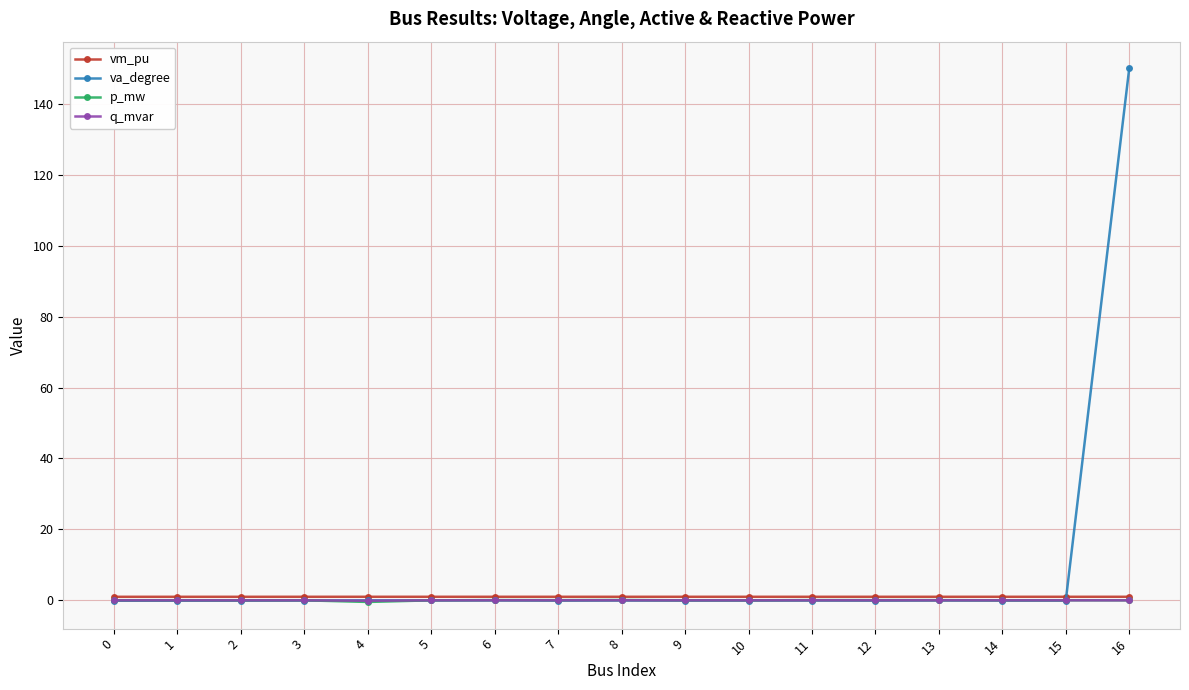

What are all the series names shown in the legend?

vm_pu, va_degree, p_mw, q_mvar